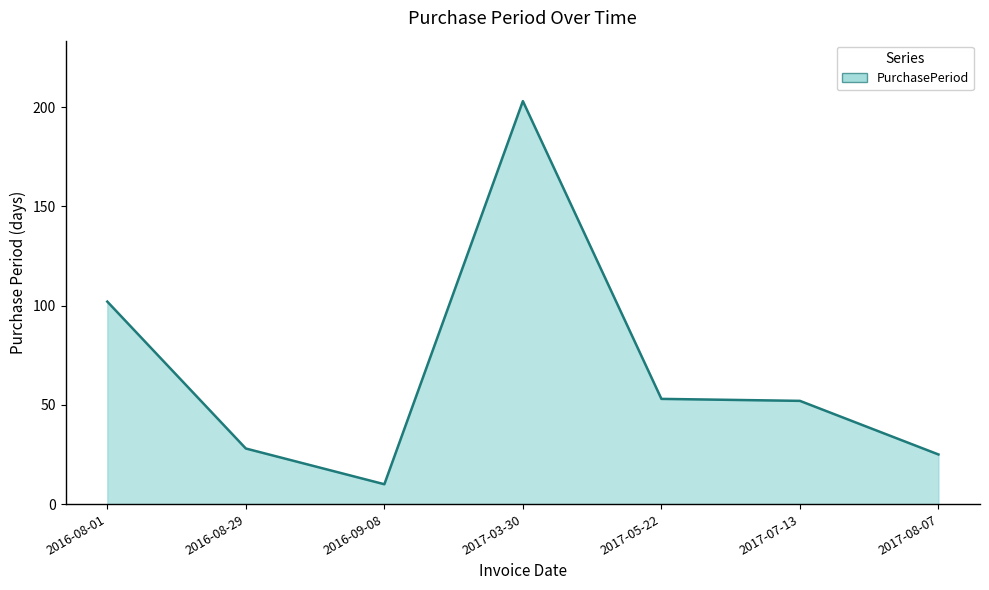

Which label corresponds to the largest value in the chart?

2017-03-30